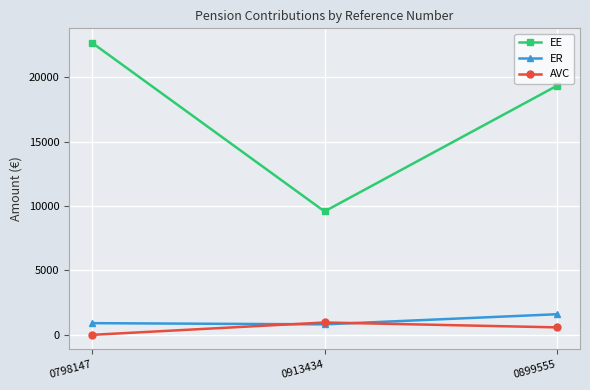

What are all the series names shown in the legend?

EE, ER, AVC